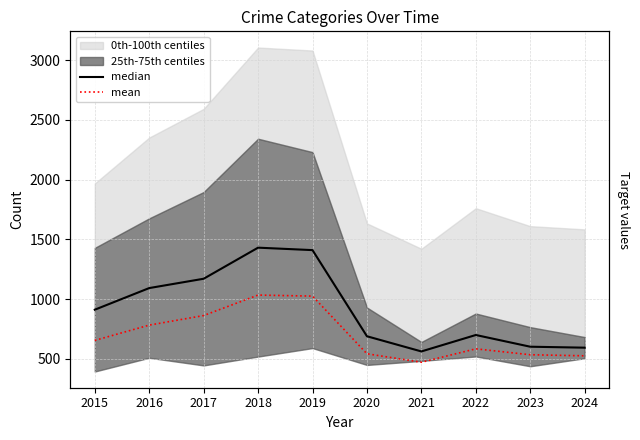

Where does the median series first go above 912?

2016